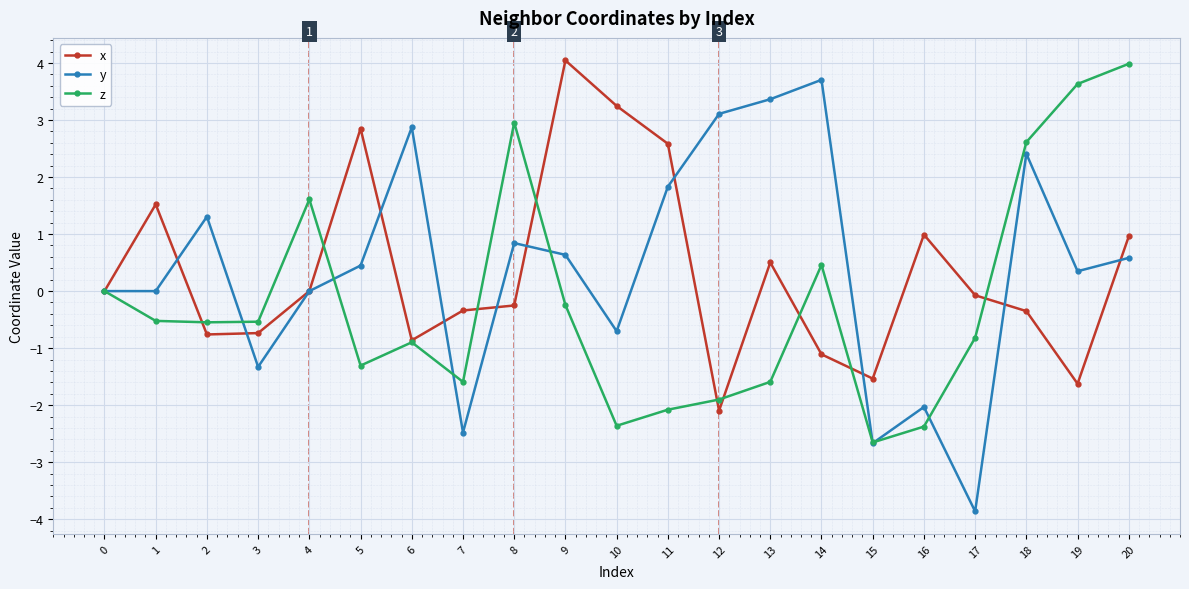

The value of z at 7 is -1.6. True or false?

True